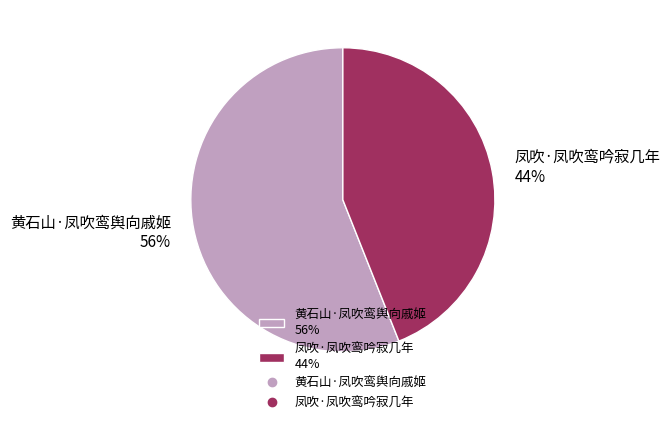

Between 黄石山·凤吹鸾舆向戚姬 and 凤吹·凤吹鸾吟寂几年, which is larger?

黄石山·凤吹鸾舆向戚姬